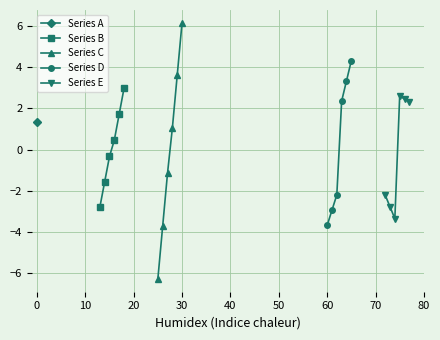

What is the difference between the second highest and second lowest values in the Series D series?

6.3